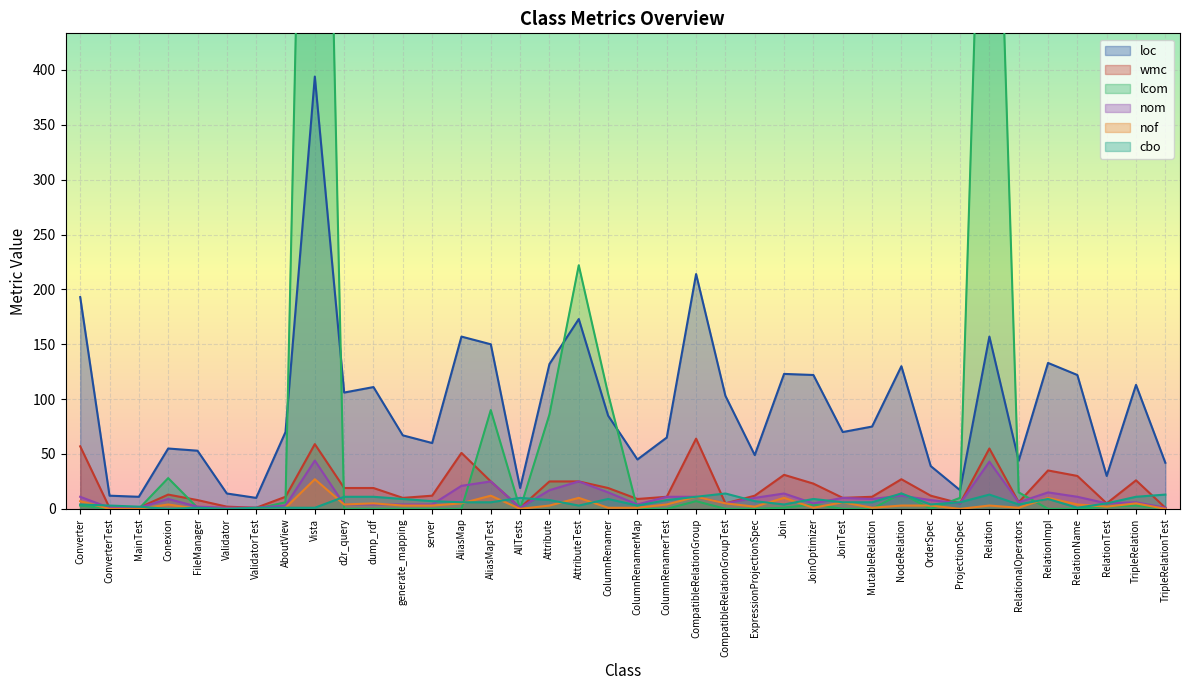

What is the highest value of the nof series?

27